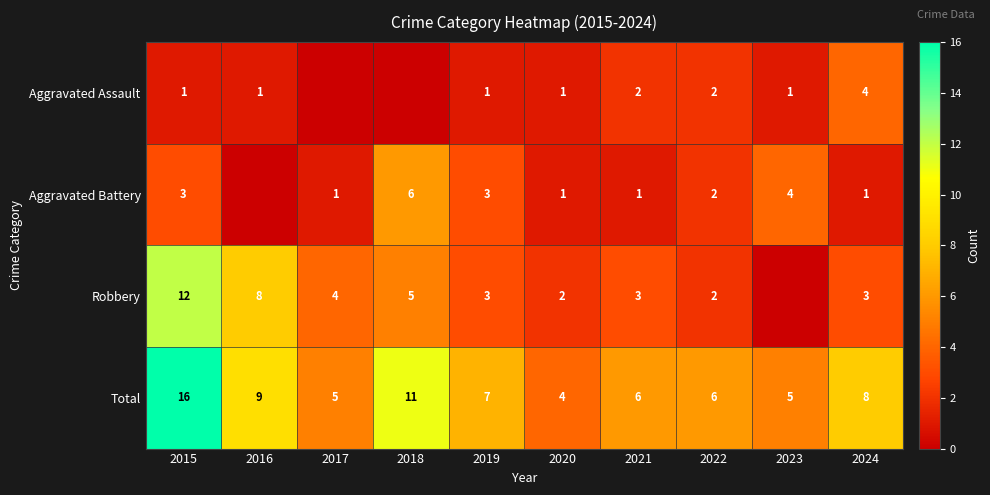

The Aggravated Assault series shows 1 at 2016. True or false?

True